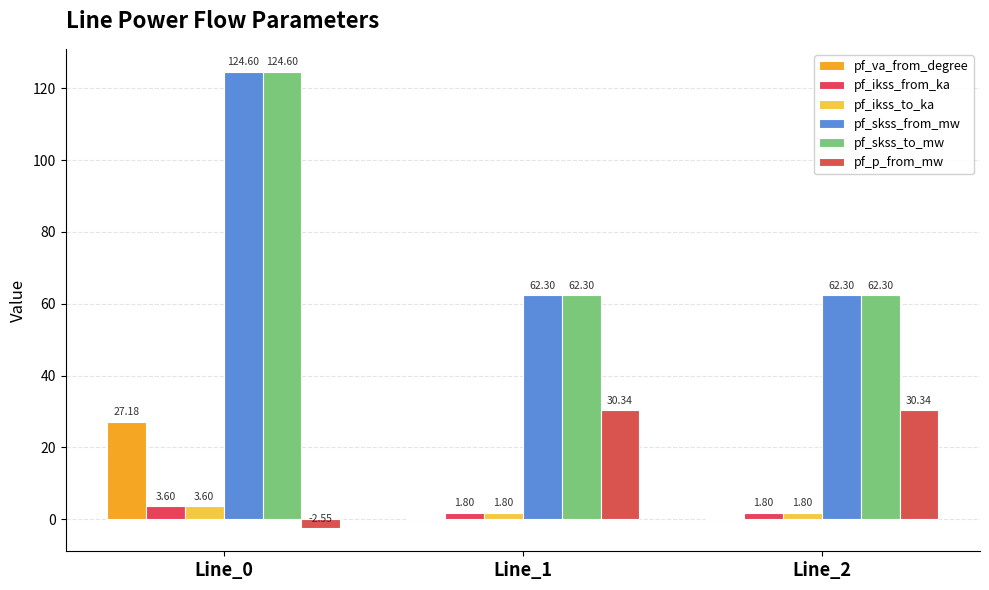

How many data points does each series have?

3